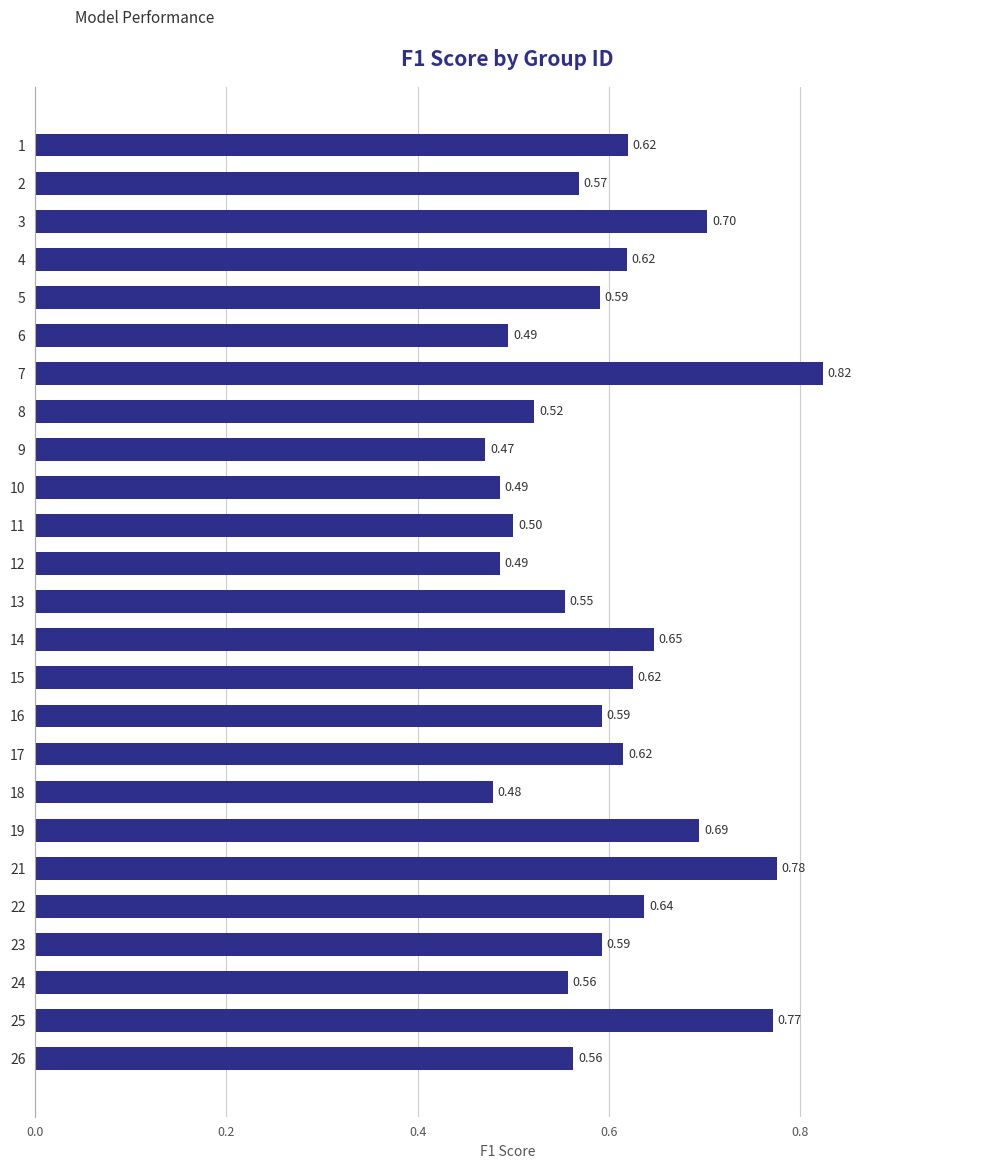

Between 19 and 15, which is larger?

19